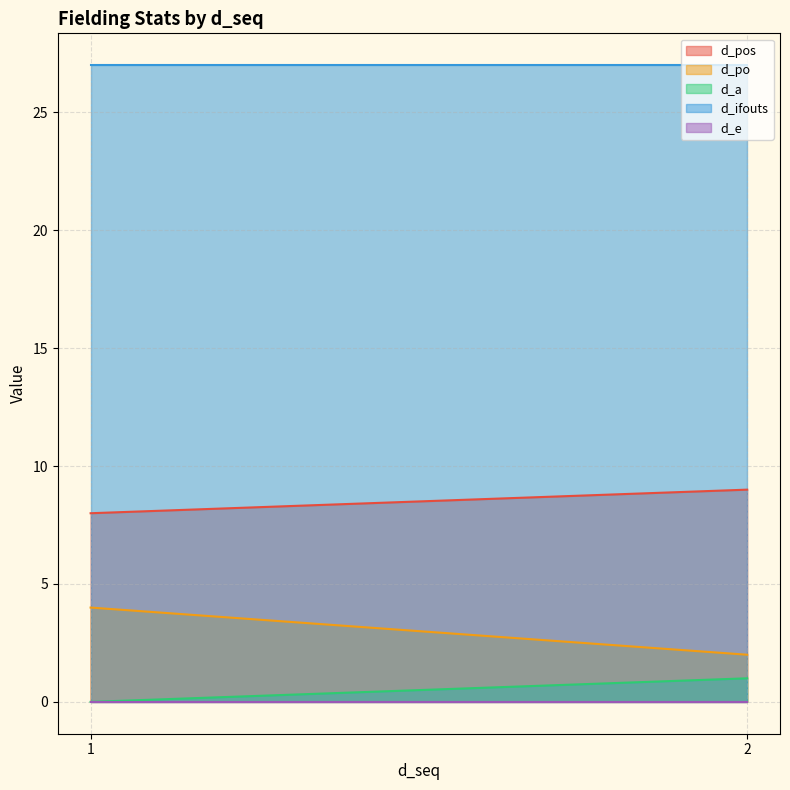

What is the difference between the maximum and minimum values in the d_po series?

2